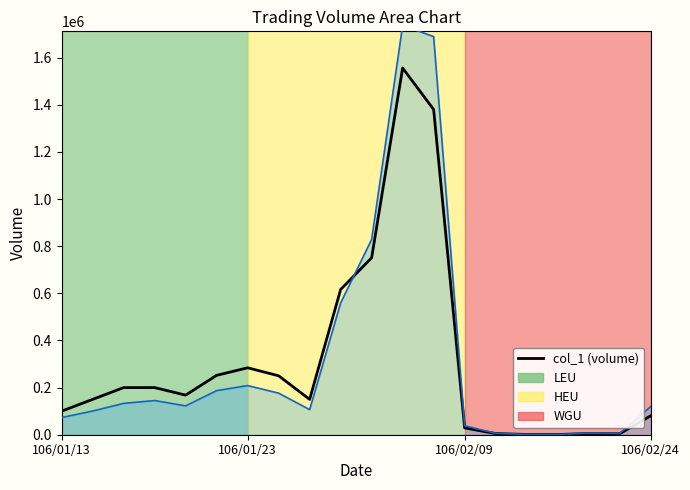

Count the number of values greater than 168000.

9